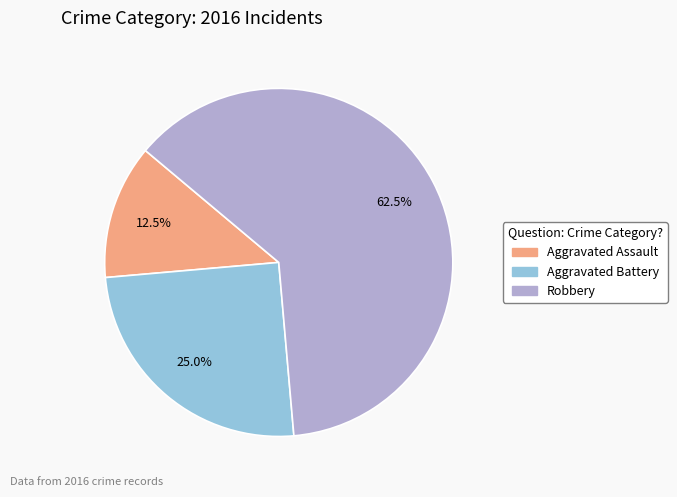

What is the largest slice in the pie chart?

Robbery